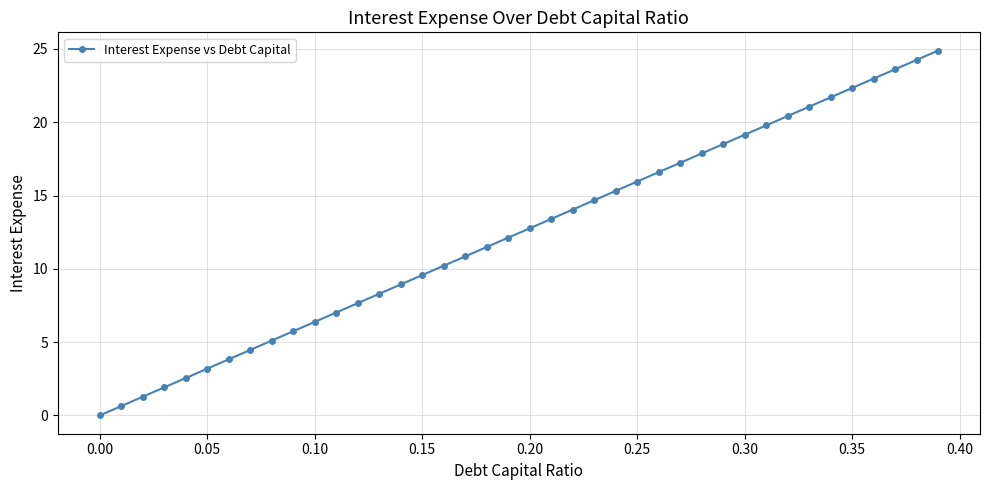

What is the maximum value shown in the chart?

24.9